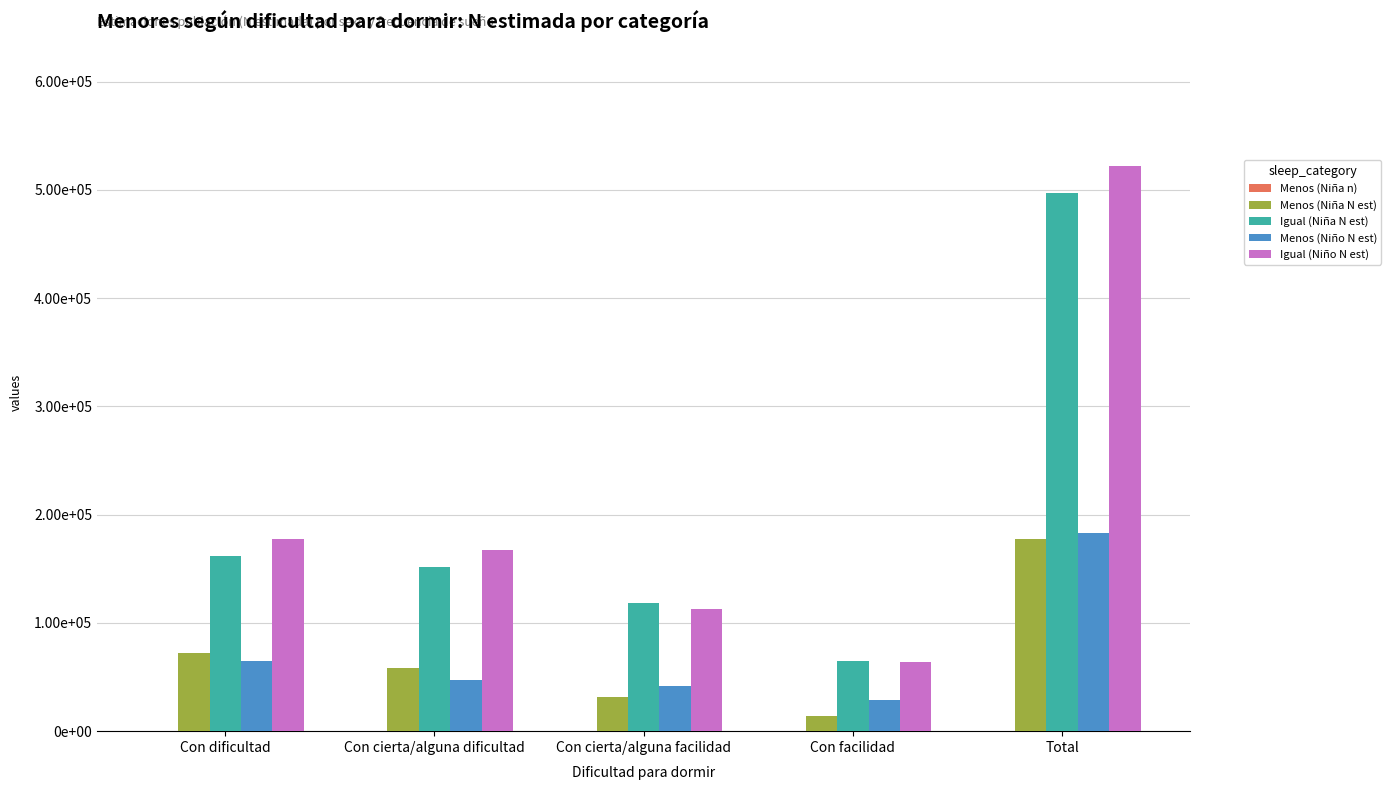

What is the spread (max minus min) of values at Total?

521800